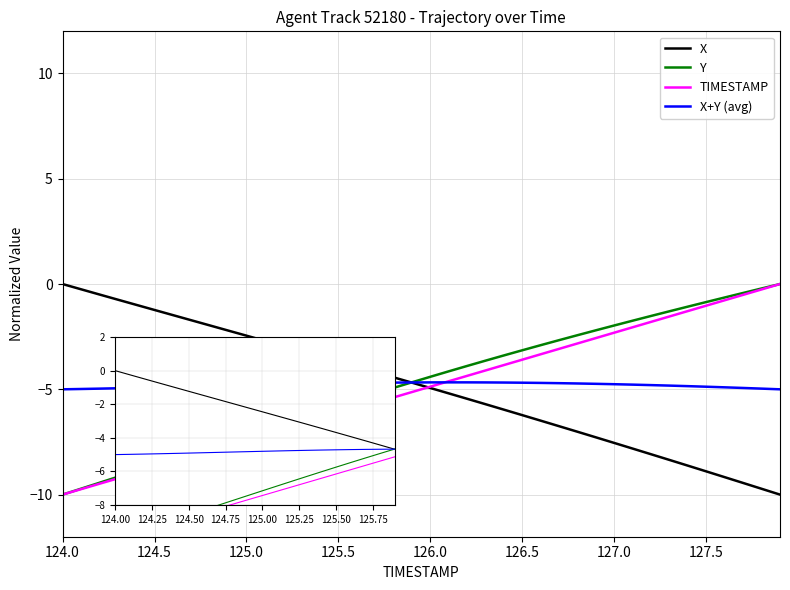

After their last crossing, which series has the higher values: X or X+Y (avg)?

X+Y (avg)